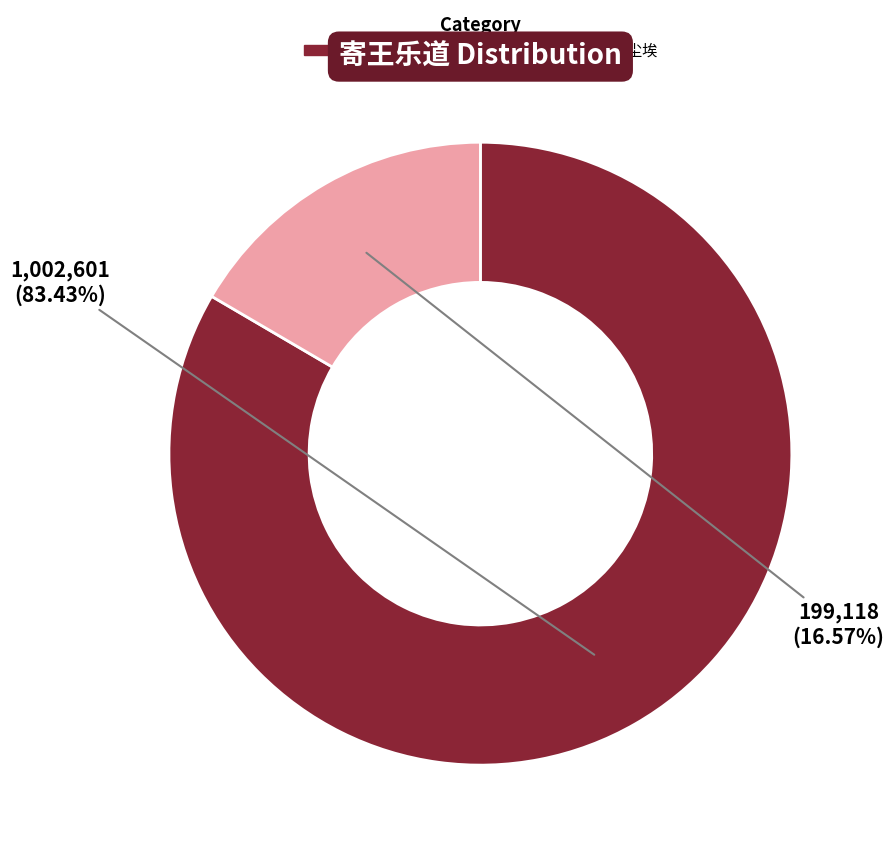

Is there any slice that represents more than half of the pie?

Yes